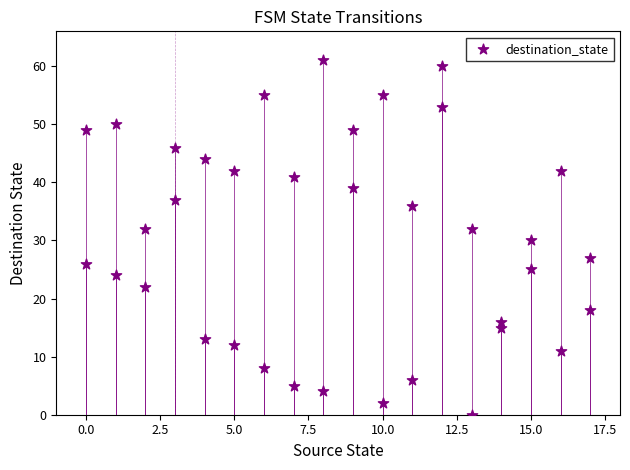

What is the range of Y values (max minus min)?

61